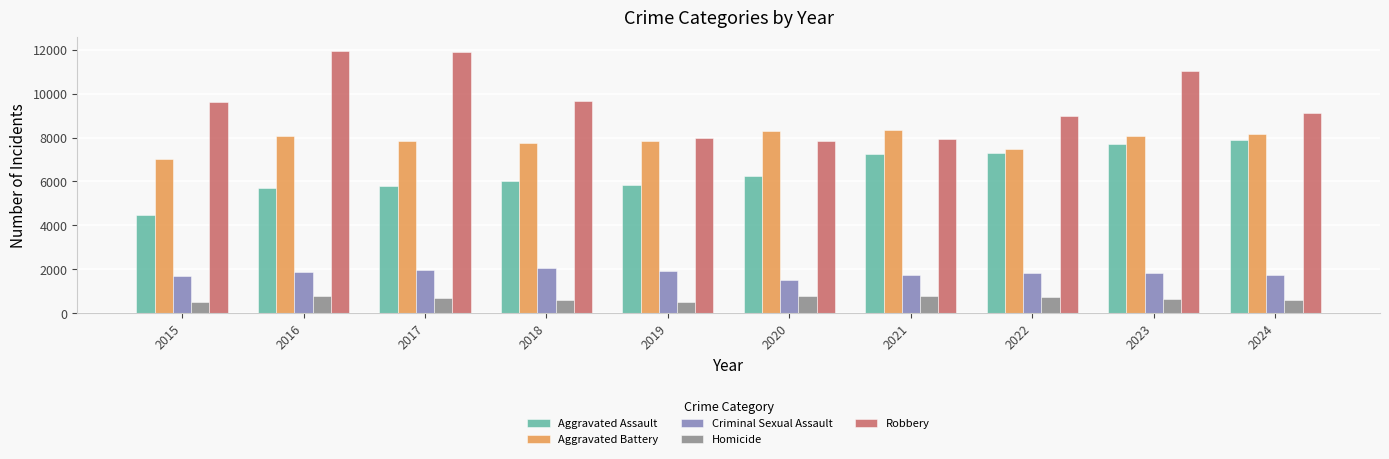

What is the sum of all Criminal Sexual Assault values?

18175